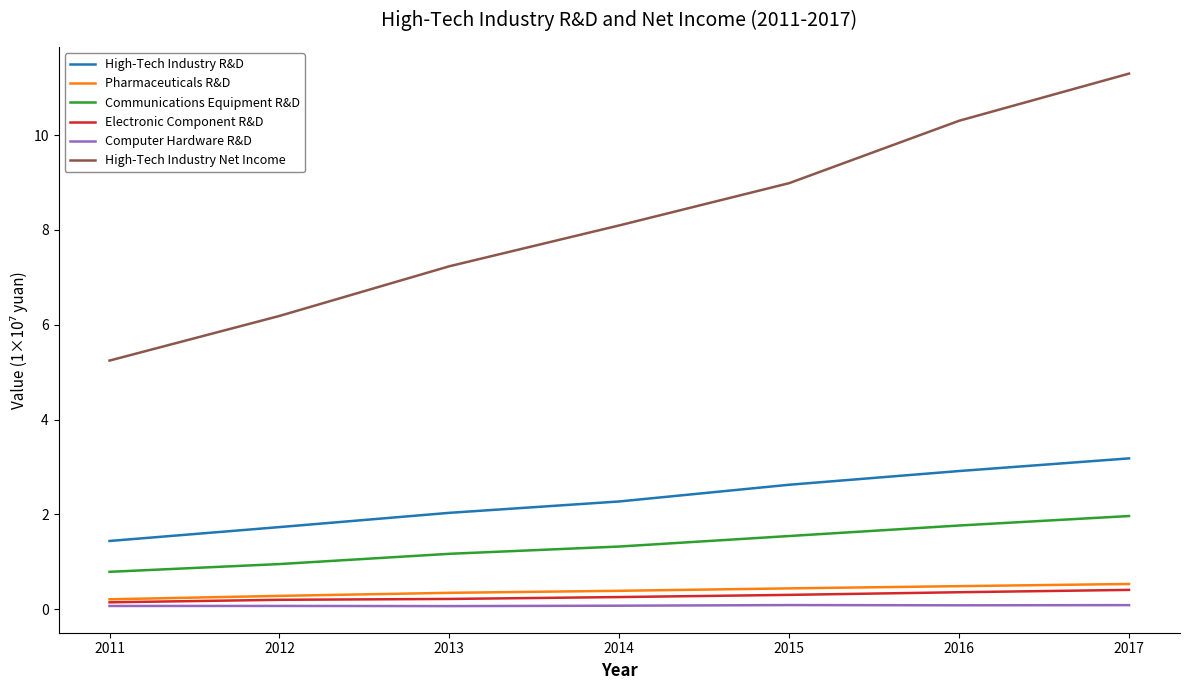

Where does the High-Tech Industry R&D series first go above 22742748?

2014